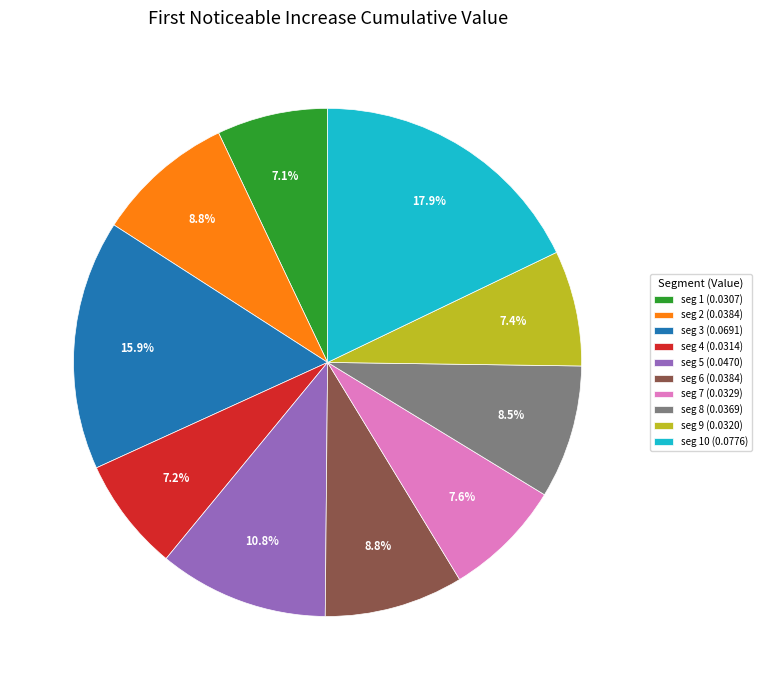

How many segments does this pie chart have?

10